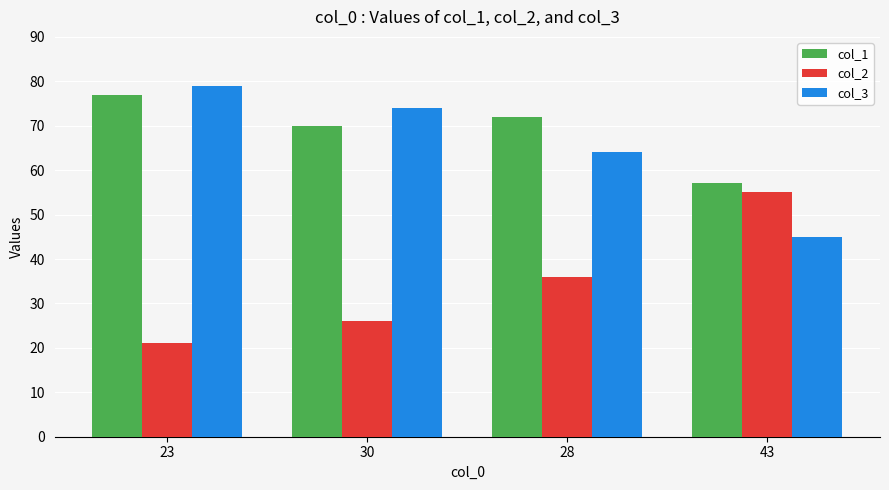

Is it true that col_3 equals 64 at 28?

True